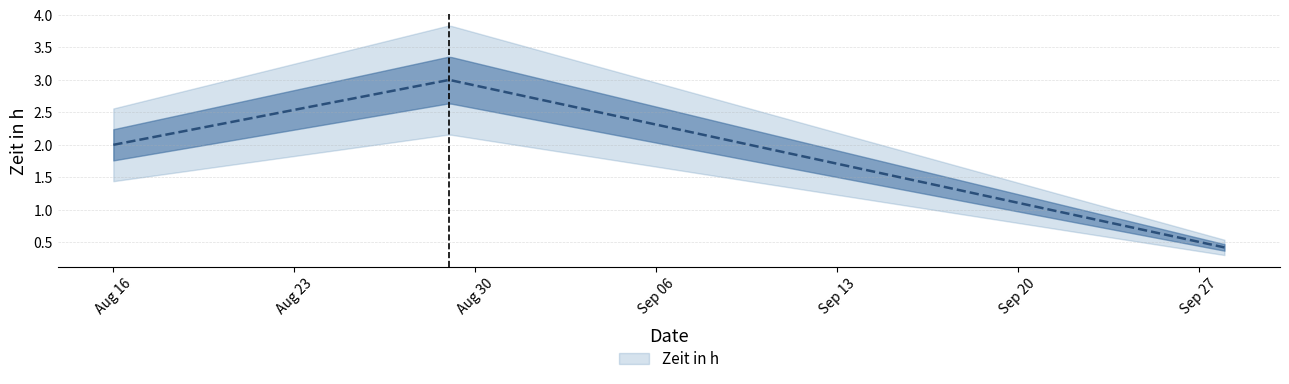

Is this an area chart (filled region under the line)?

No